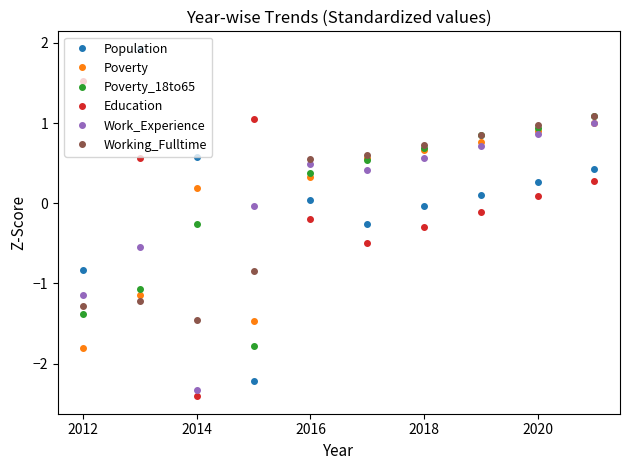

True or false: Work_Experience has more than 2 points higher than both neighbors.

False